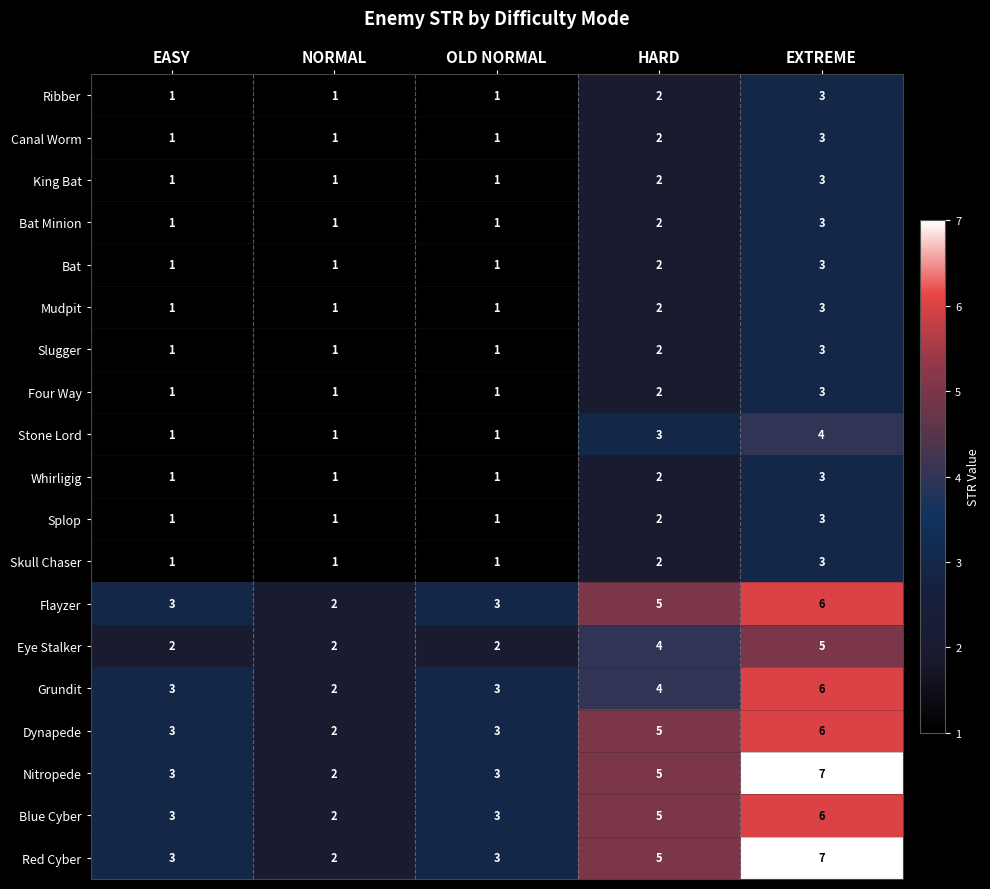

What is the spread (max minus min) of values at HARD?

3